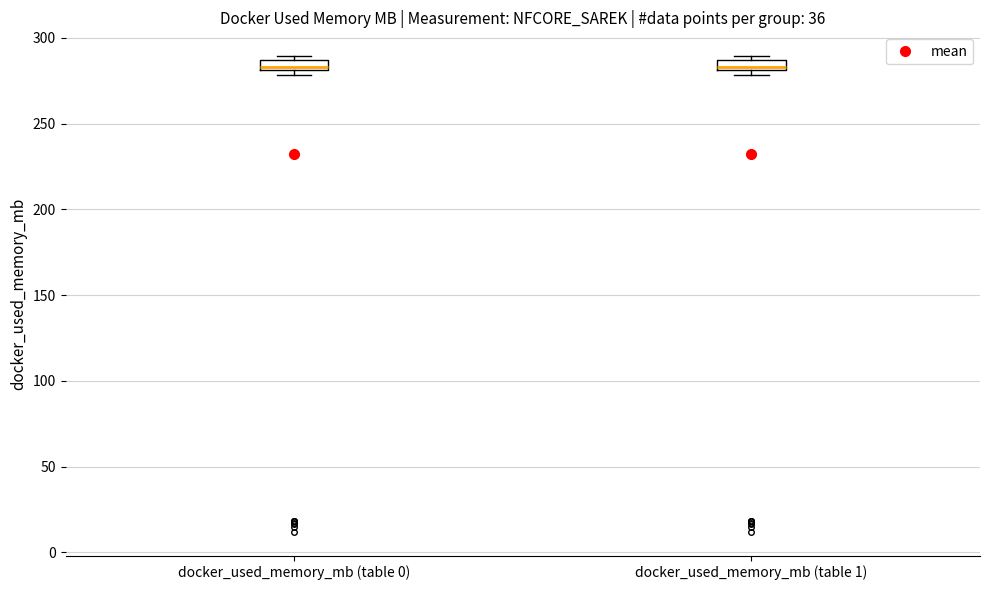

Where is the upper edge of the box for docker_used_memory_mb (table 0) on the y-axis? The values are not printed on the chart, so give them approximately, as read against the axis.

285